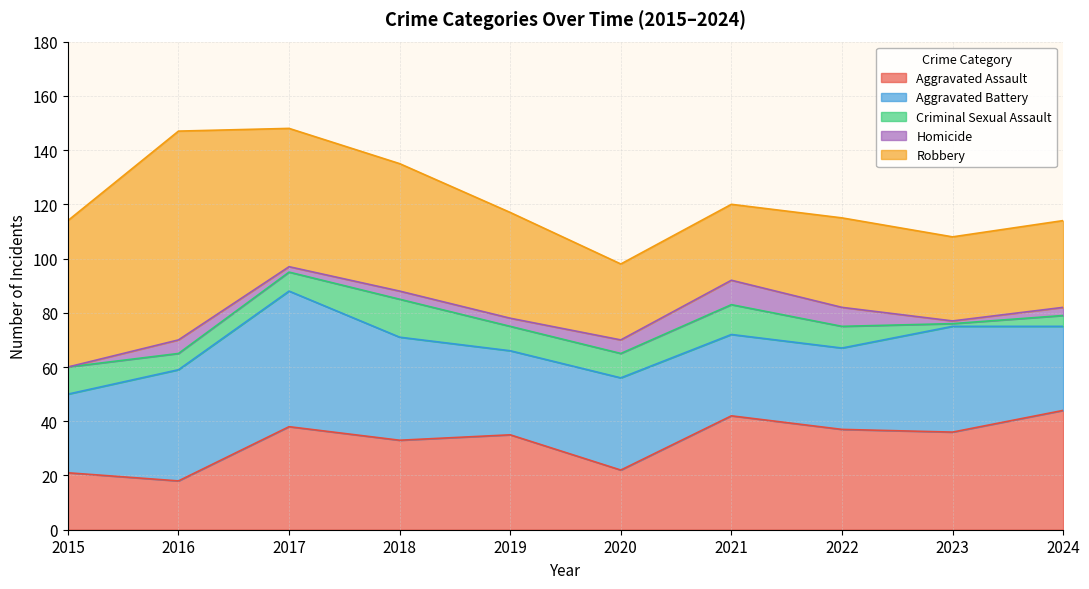

Where is the first local maximum for Aggravated Battery?

2017